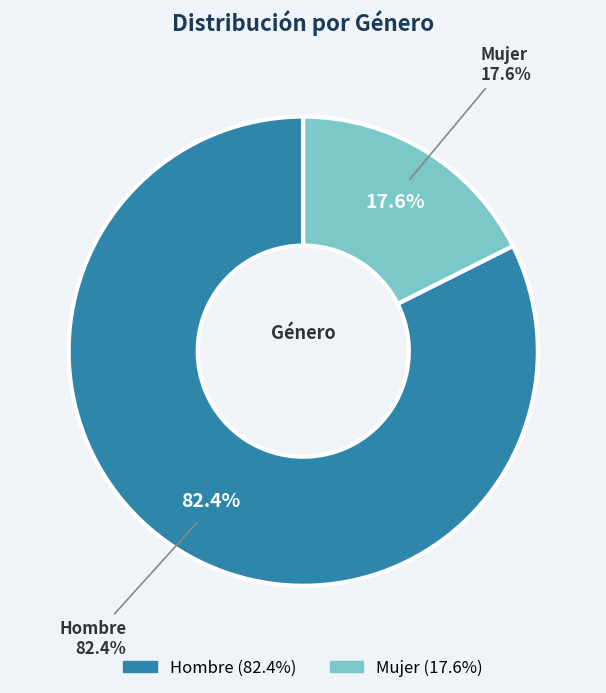

The Hombre slice represents 82% of the pie. True or false?

True